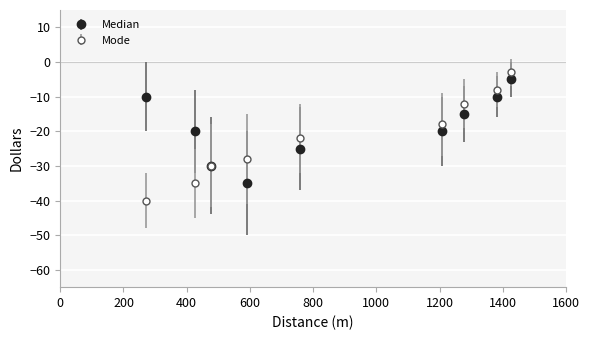

Which series has the widest spread of values?

Mode